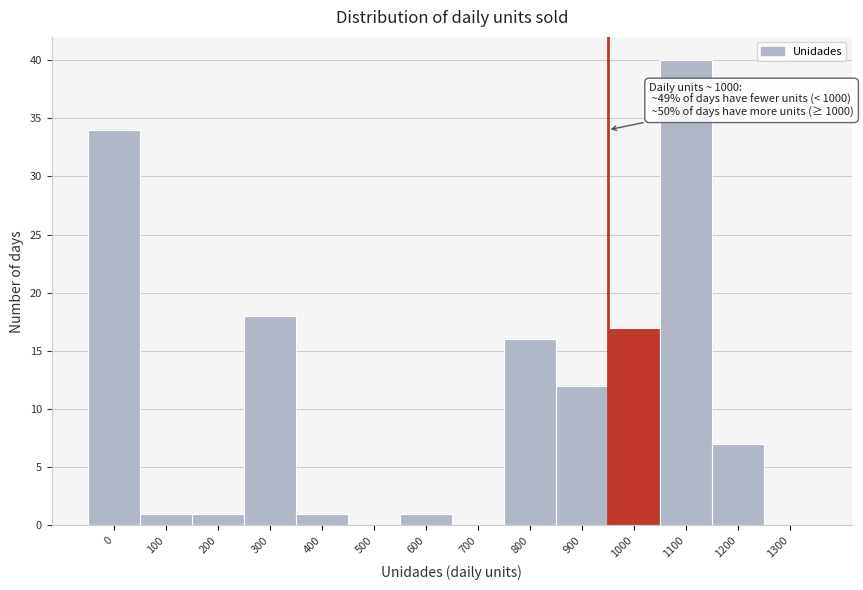

Reading left to right, list all the values displayed in this chart.

0=34	100=1	200=1	300=18	400=1	500=0	600=1	700=0	800=16	900=12	1000=17	1100=40	1200=7	1300=0